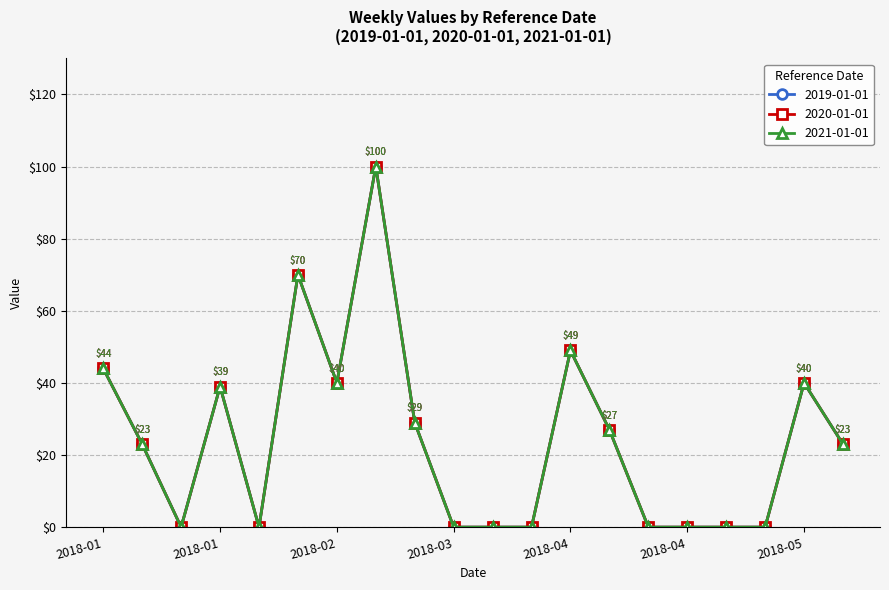

Is this an area chart (filled region under the line)?

No